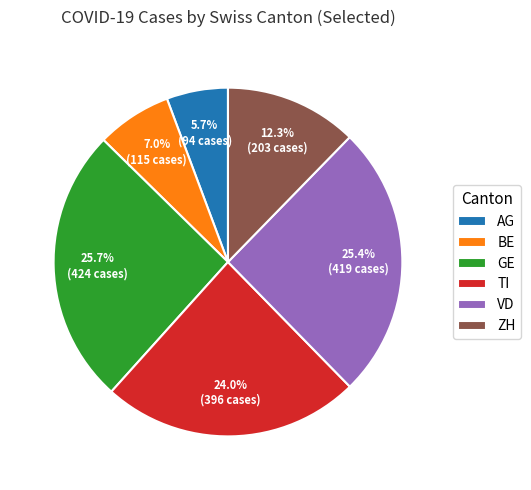

How many segments does this pie chart have?

6